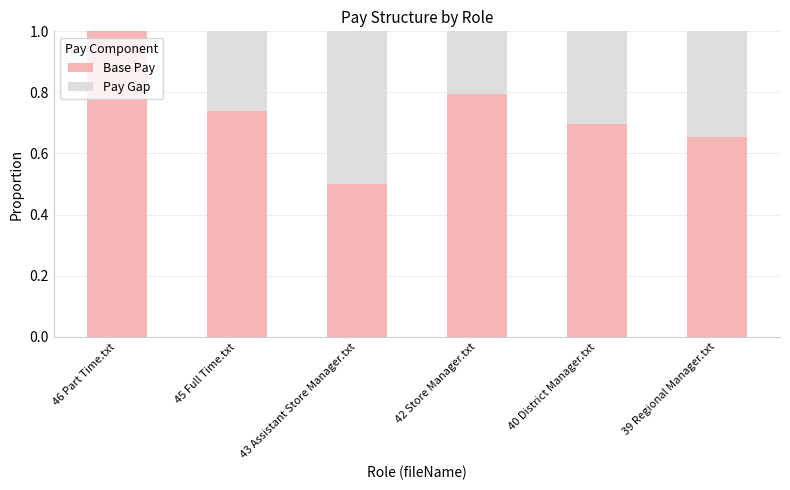

What is the total value across all series at 43 Assistant Store Manager.txt?

1.0